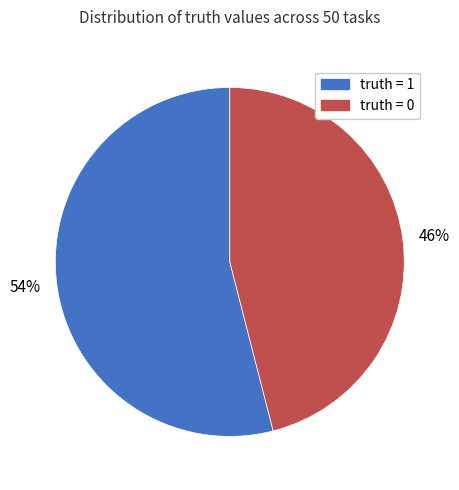

Does any single category account for the majority?

Yes